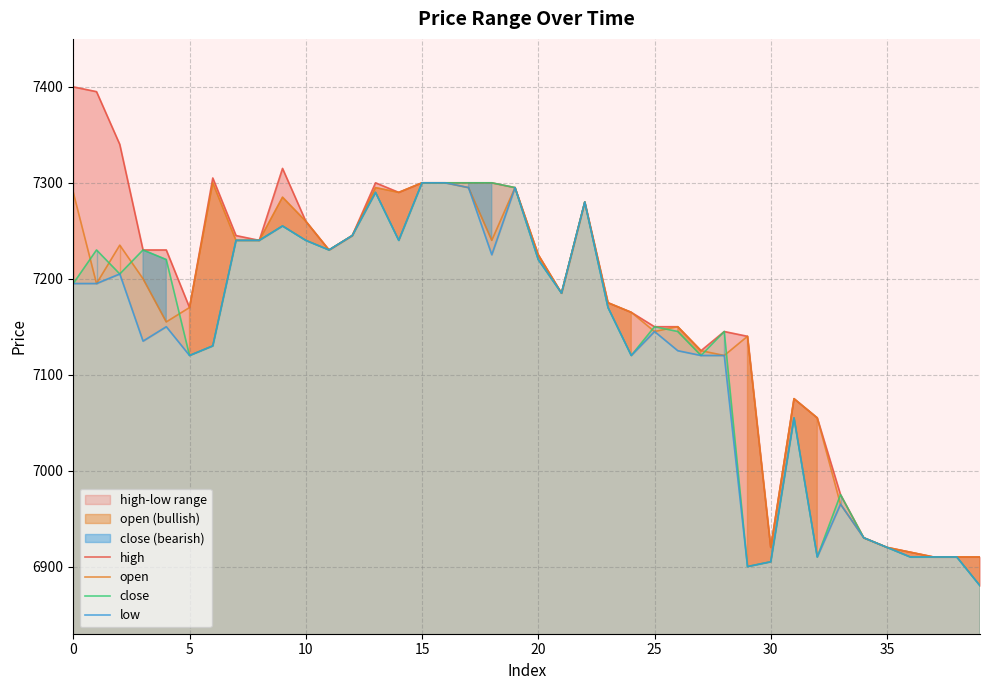

Is the value of open at 27 greater than the value of high at 25?

No